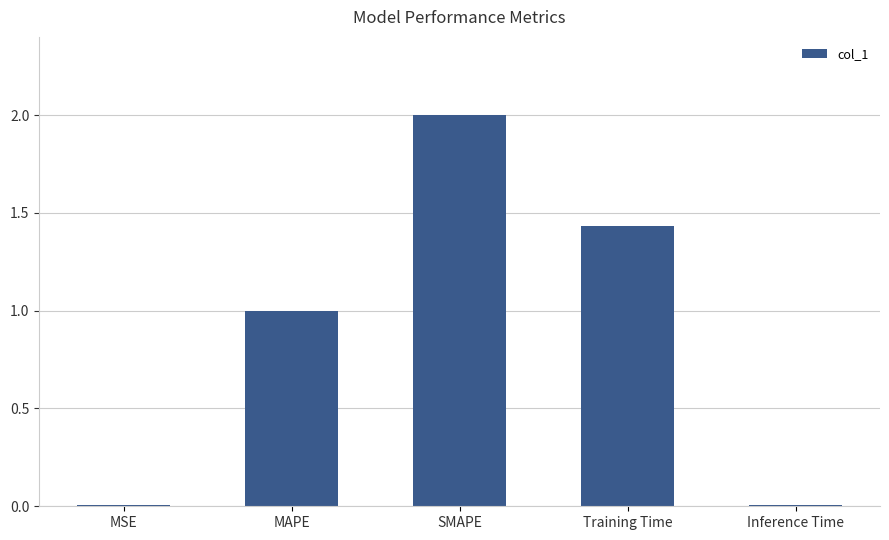

What is the sum of the values at SMAPE and MAPE?

3.0